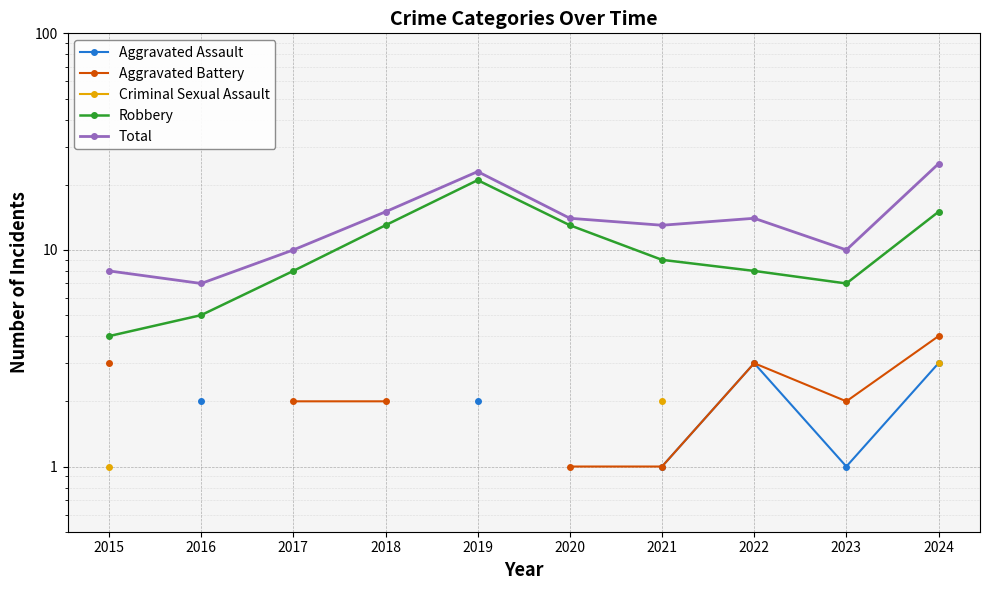

What value does the Total series have at 2016?

7.0